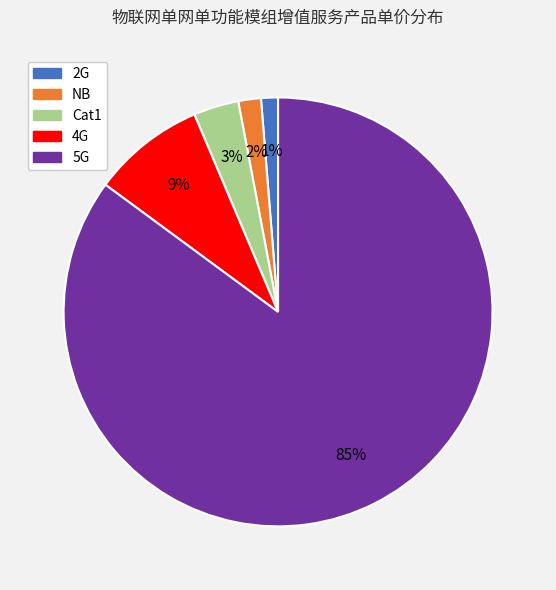

To the nearest percent, what is the difference between the 5G and 2G slice percentages?

84%